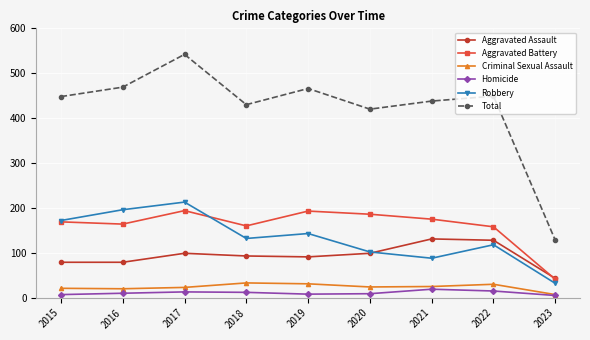

Does the chart display data point markers on the line(s)?

Yes